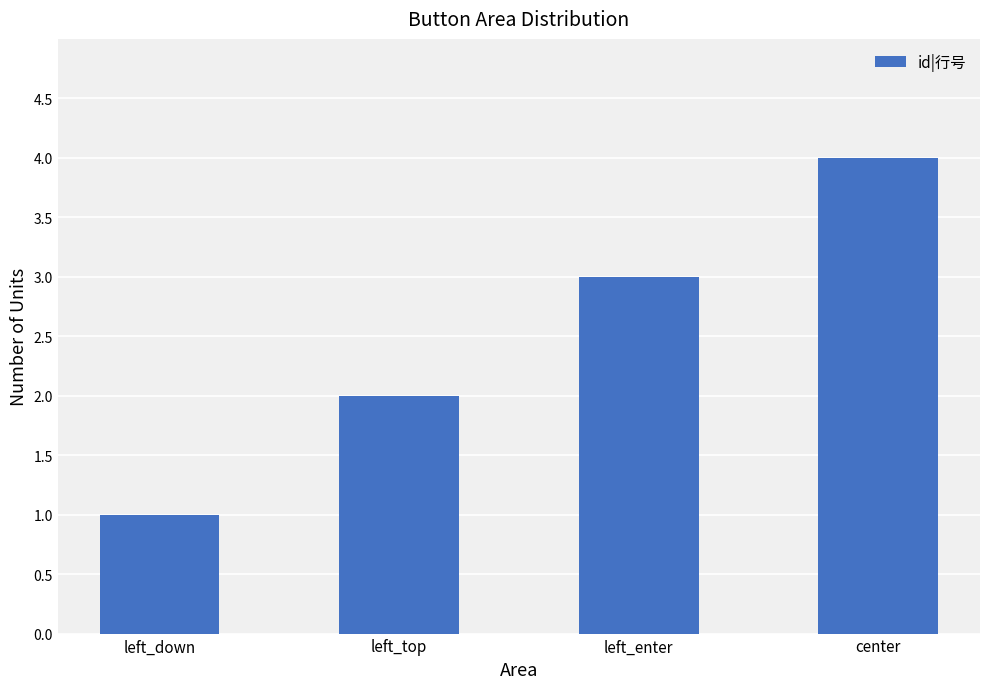

What is the sum of all values?

10